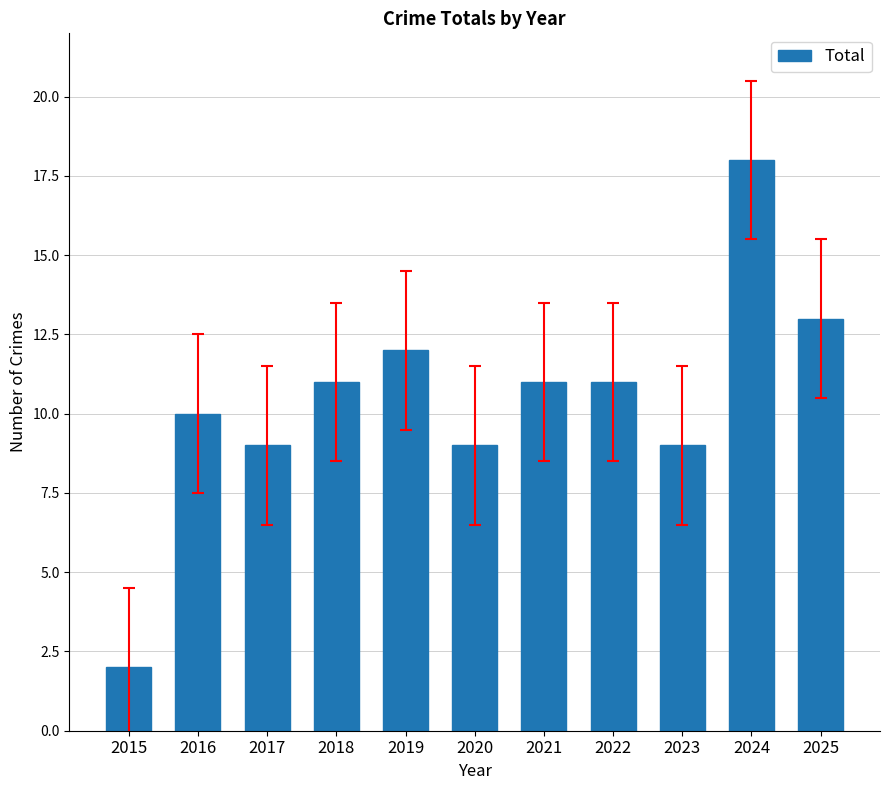

What is the difference between the second highest and second lowest values?

4